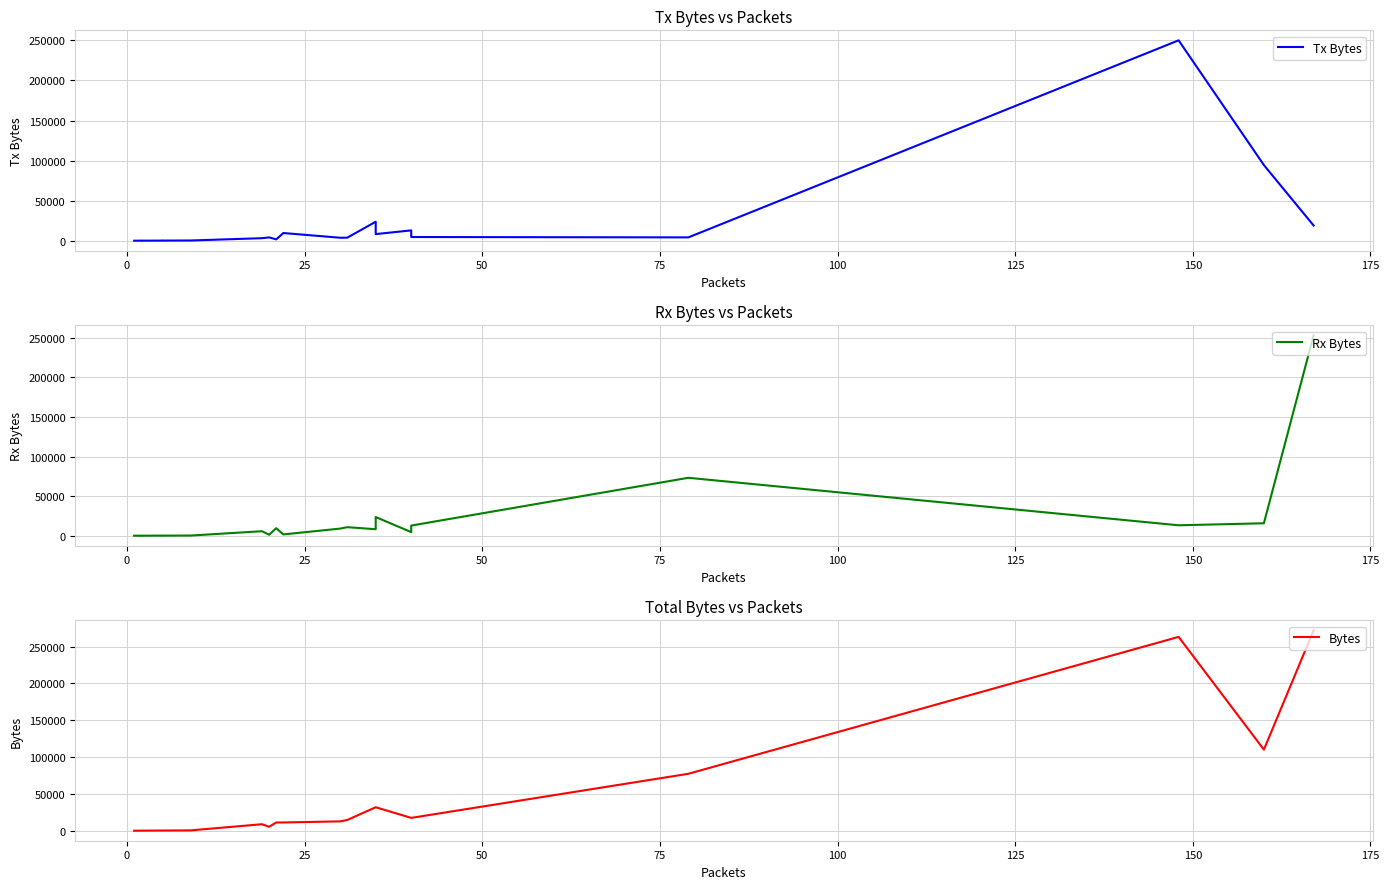

True or false: Bytes and Tx Bytes intersect in this chart.

False